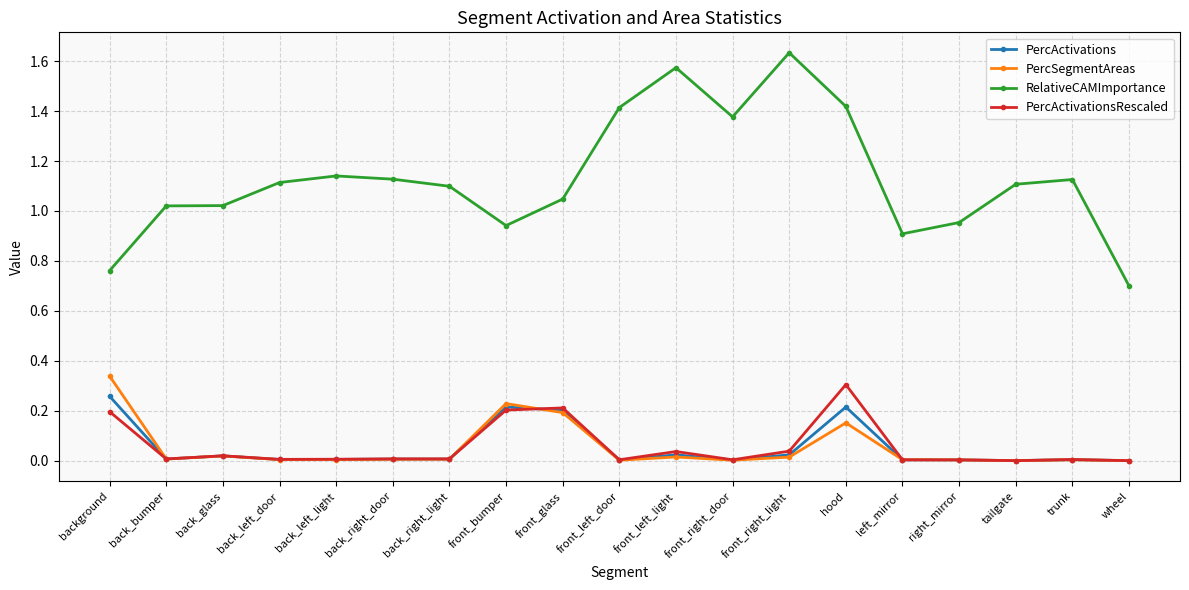

True or false: PercActivations has more than 0 points higher than both neighbors.

True